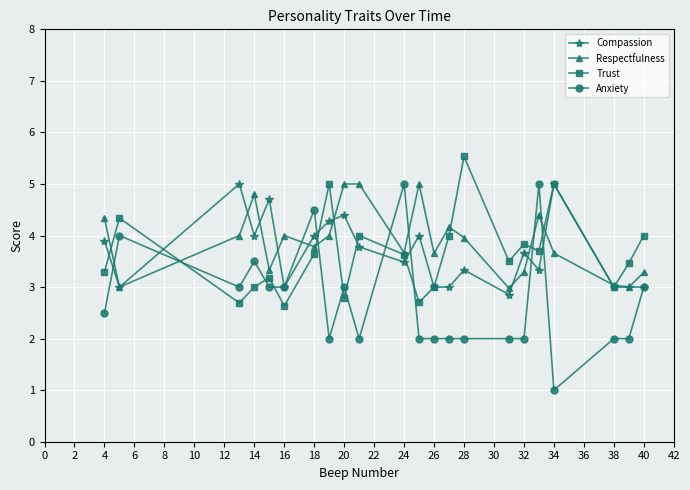

What are all the series names shown in the legend?

Compassion, Respectfulness, Trust, Anxiety